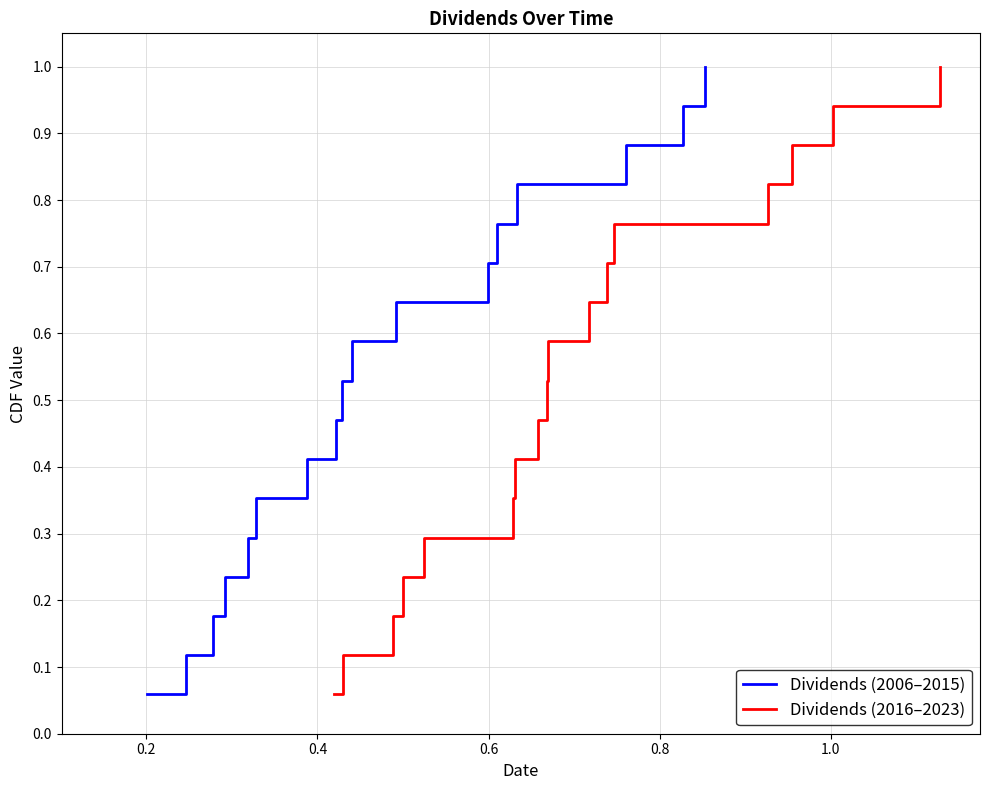

What is the highest value of the Dividends (2006–2015) series?

1.0